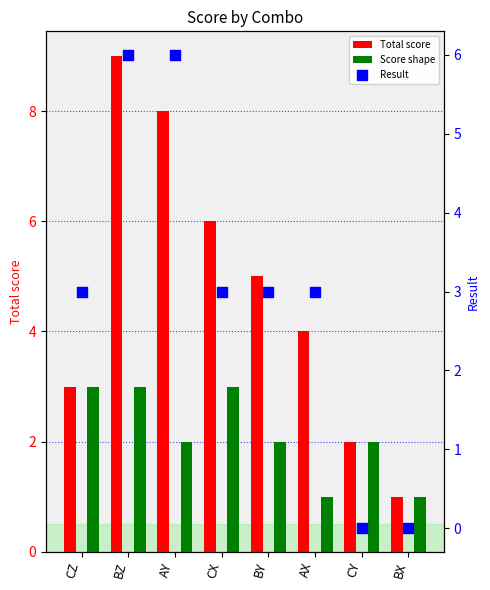

Which series reaches the minimum Y coordinate?

Result